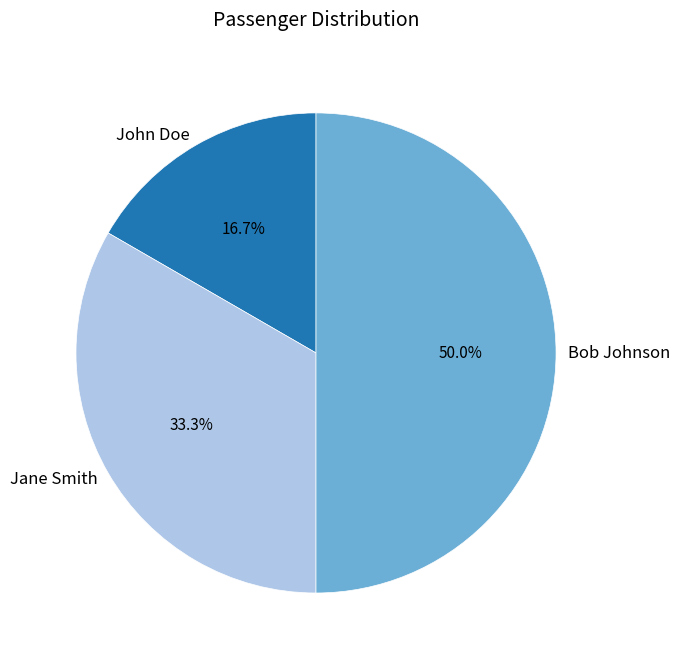

To the nearest percent, what percentage of the pie is Bob Johnson?

50%